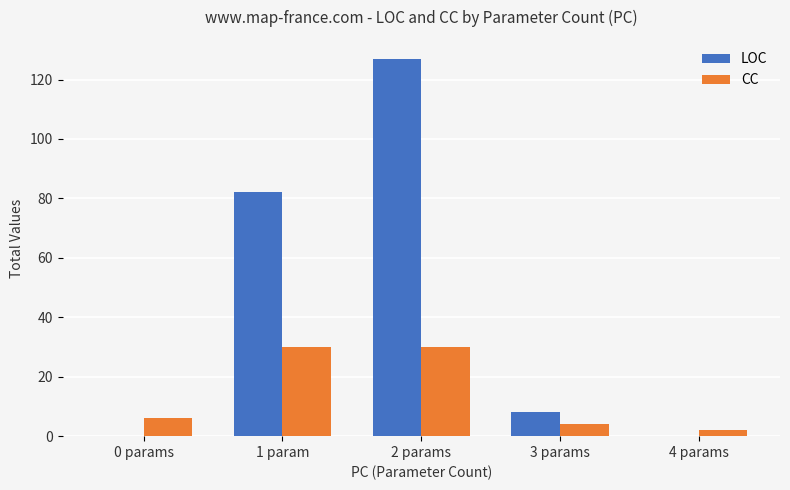

Are the bars grouped side by side (vs. stacked)?

Yes